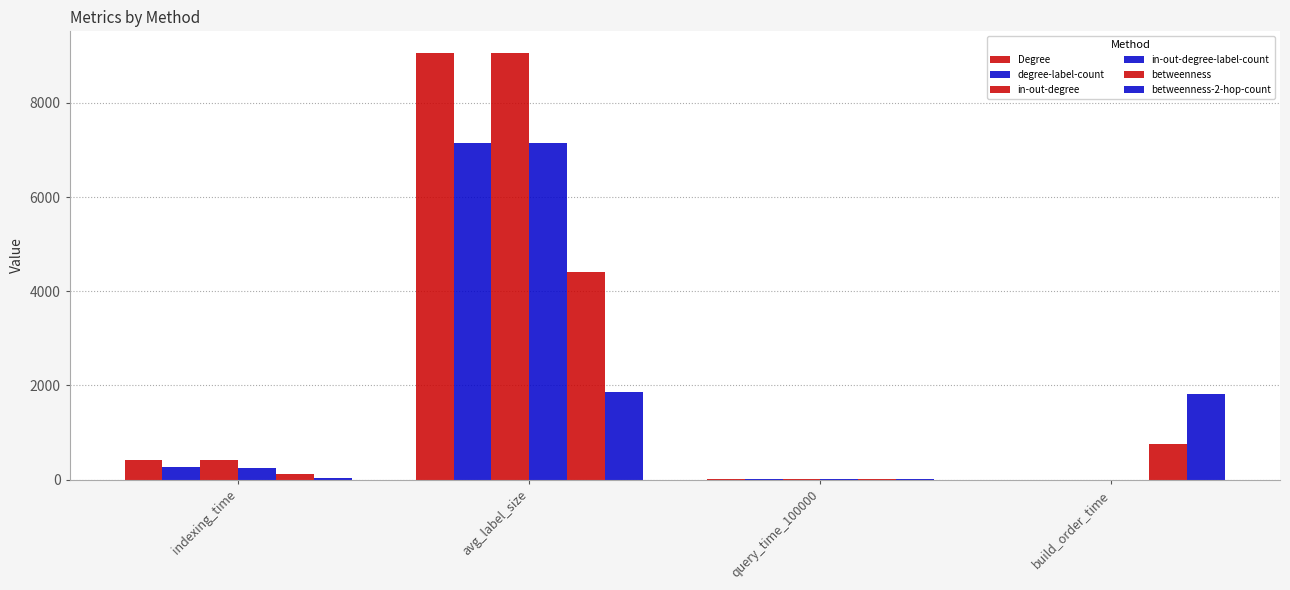

Count the number of categories in the chart.

4